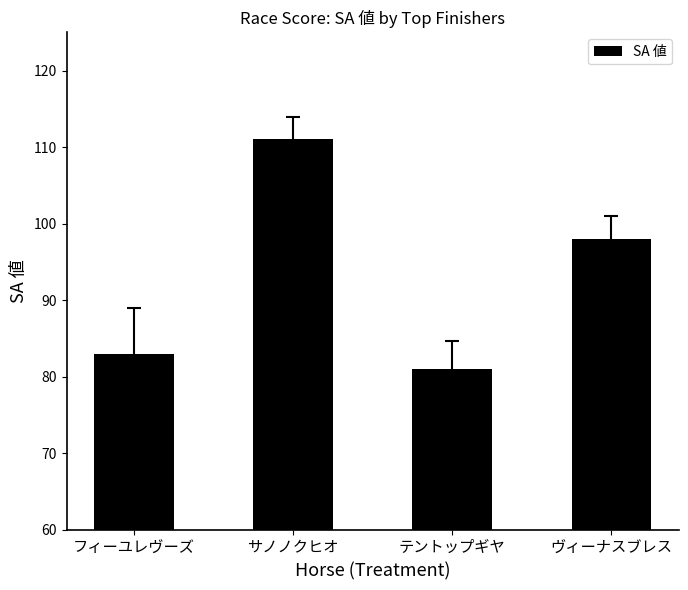

Does the chart contain stacked bars?

No